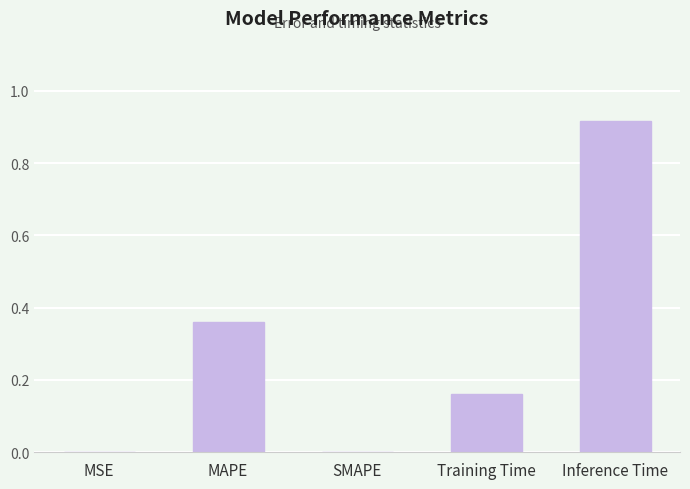

What is the sum of all values?

1.4